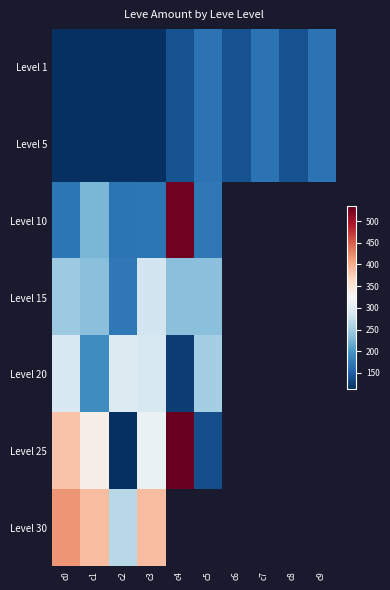

What is the maximum value for Level 1?

168.0